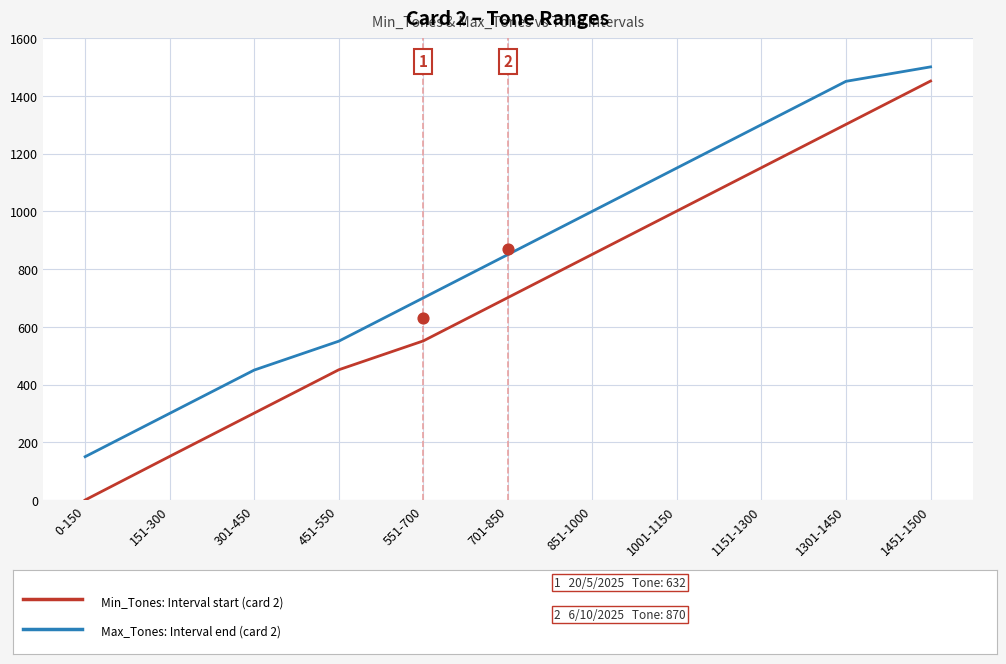

What are all the series names shown in the legend?

Min_Tones, Max_Tones